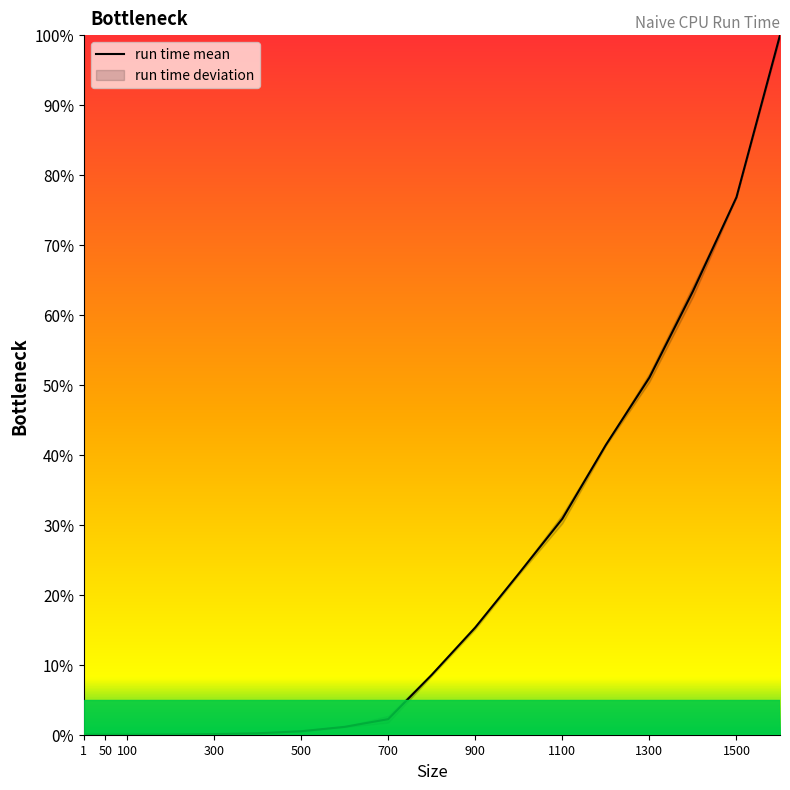

What is the change in value from 100 to 500?

+0.5